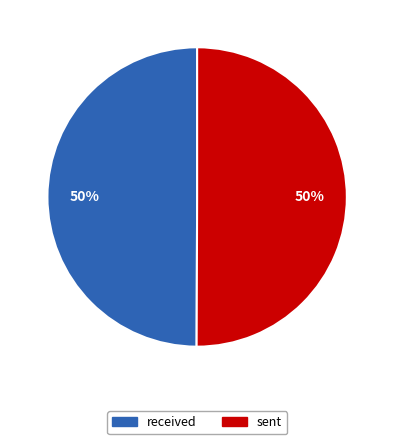

Approximately how many times larger is the value at sent compared to received?

1.0